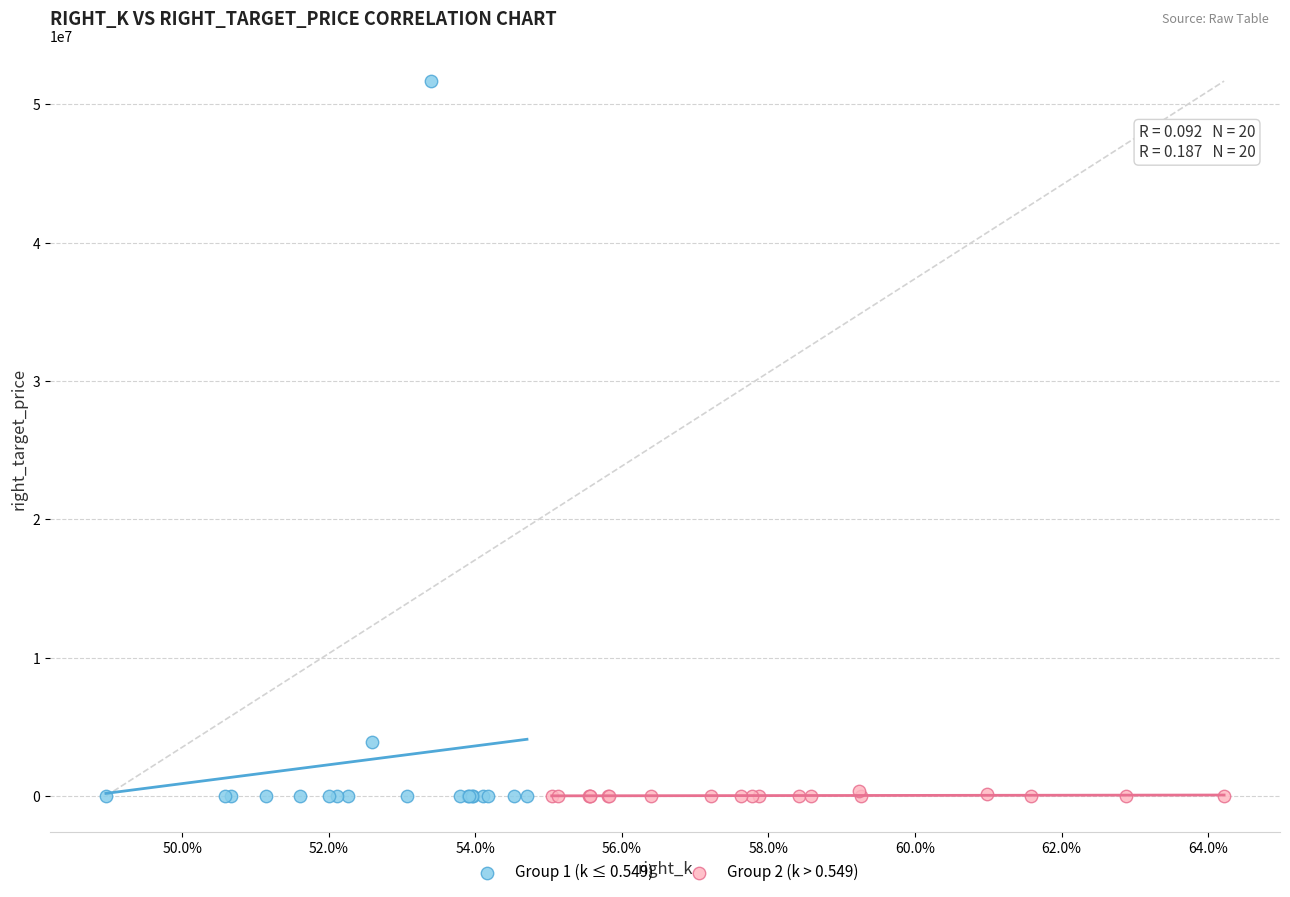

What are all the series names shown in the legend?

Group 1 (k ≤ 0.549), Group 2 (k > 0.549)